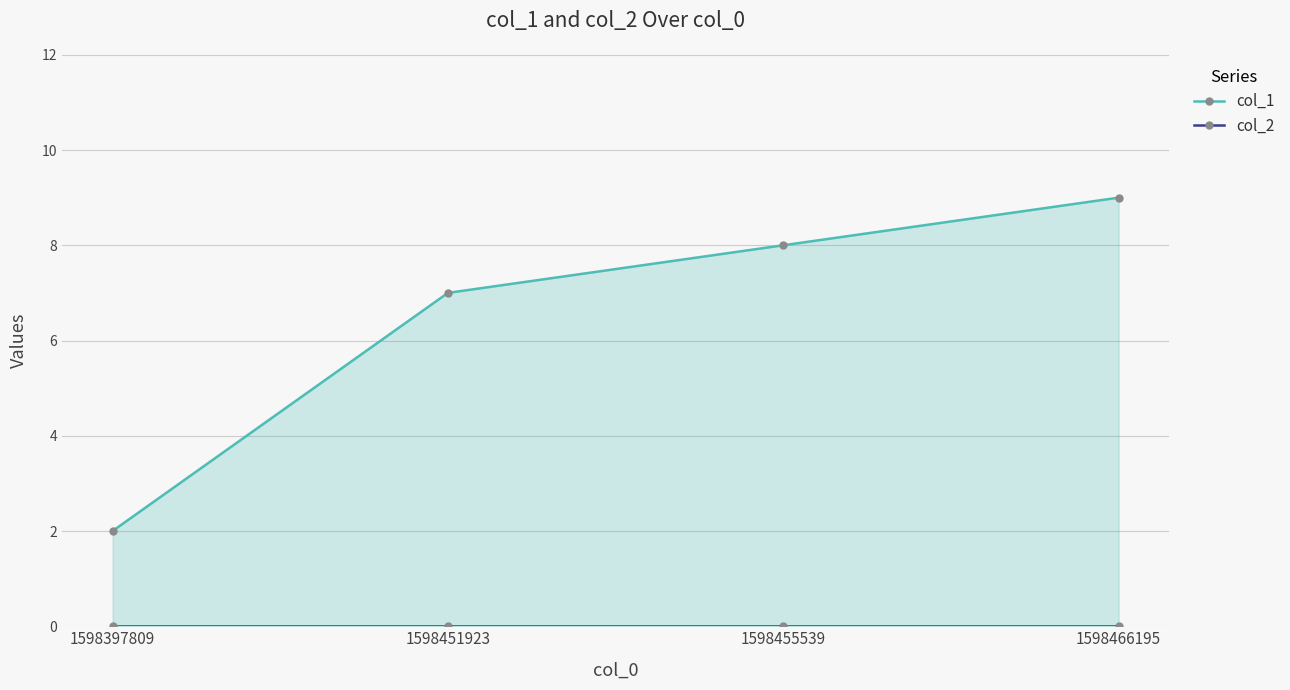

Reading left to right, transcribe all the data shown in this chart.

col_1: 2	7	8	9
col_2: 0	0	0	0